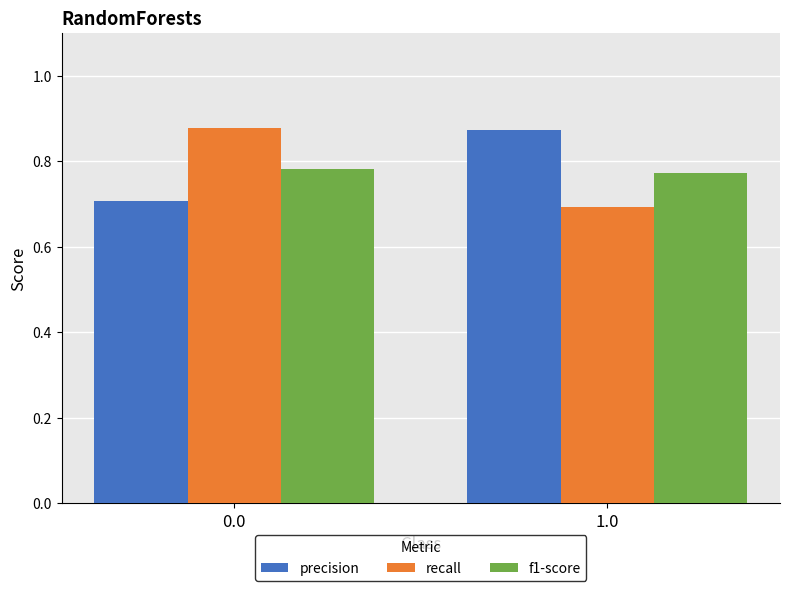

At 0.0, list the series in order from smallest to largest.

precision, f1-score, recall